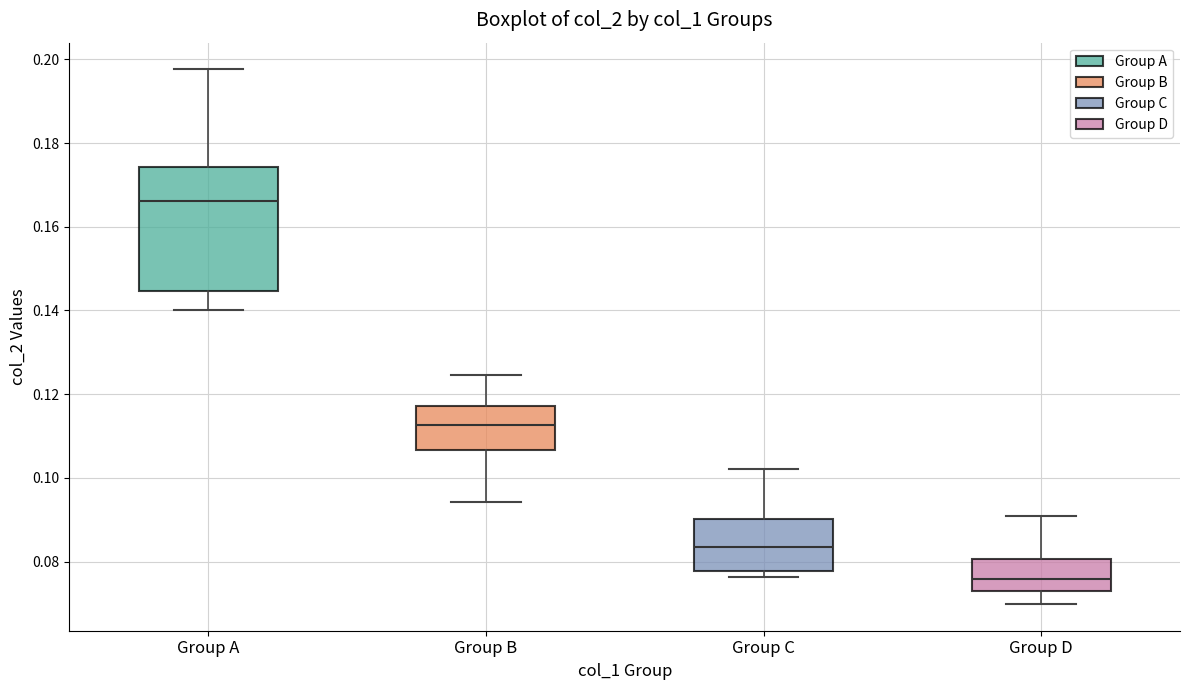

Which box has the lowest median line?

Group D